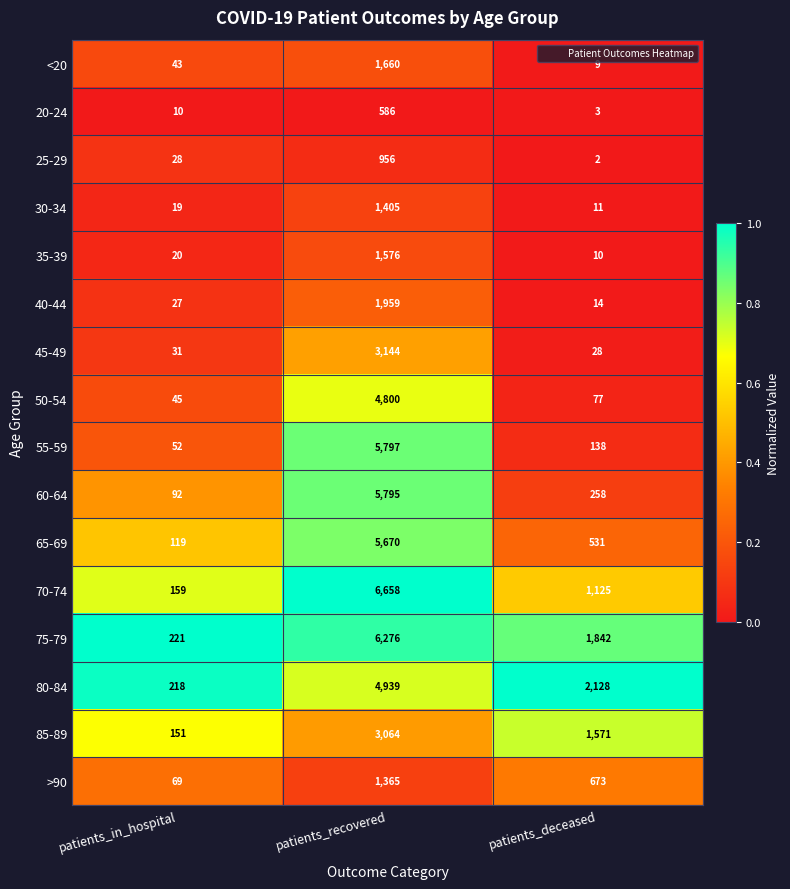

What is the spread (max minus min) of values at patients_recovered?

6072